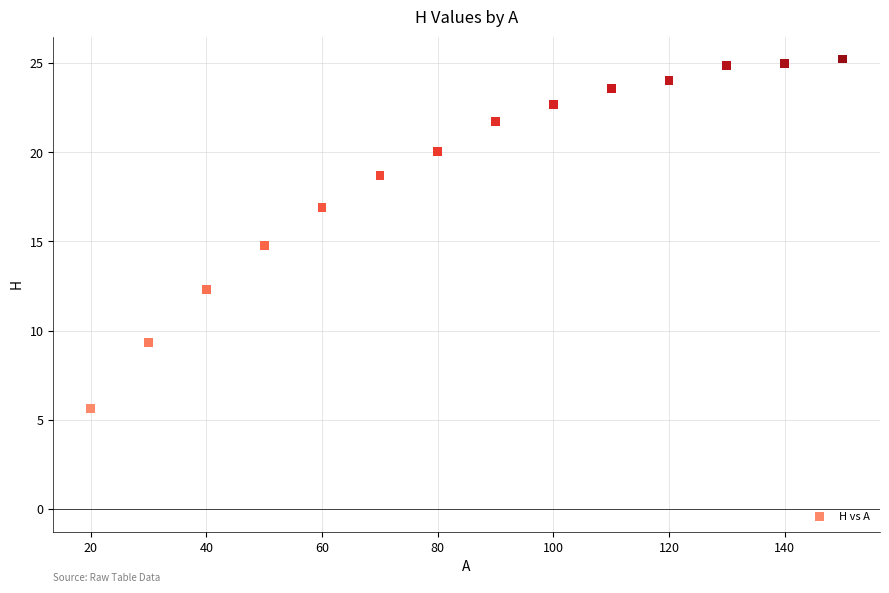

What is the range of Y values (max minus min)?

19.6